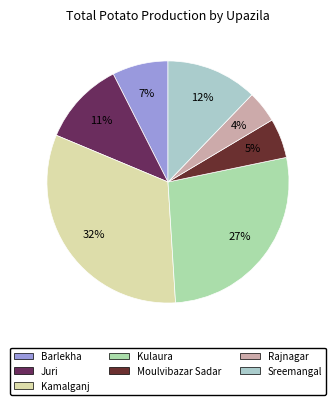

Count the number of slices in the pie.

7